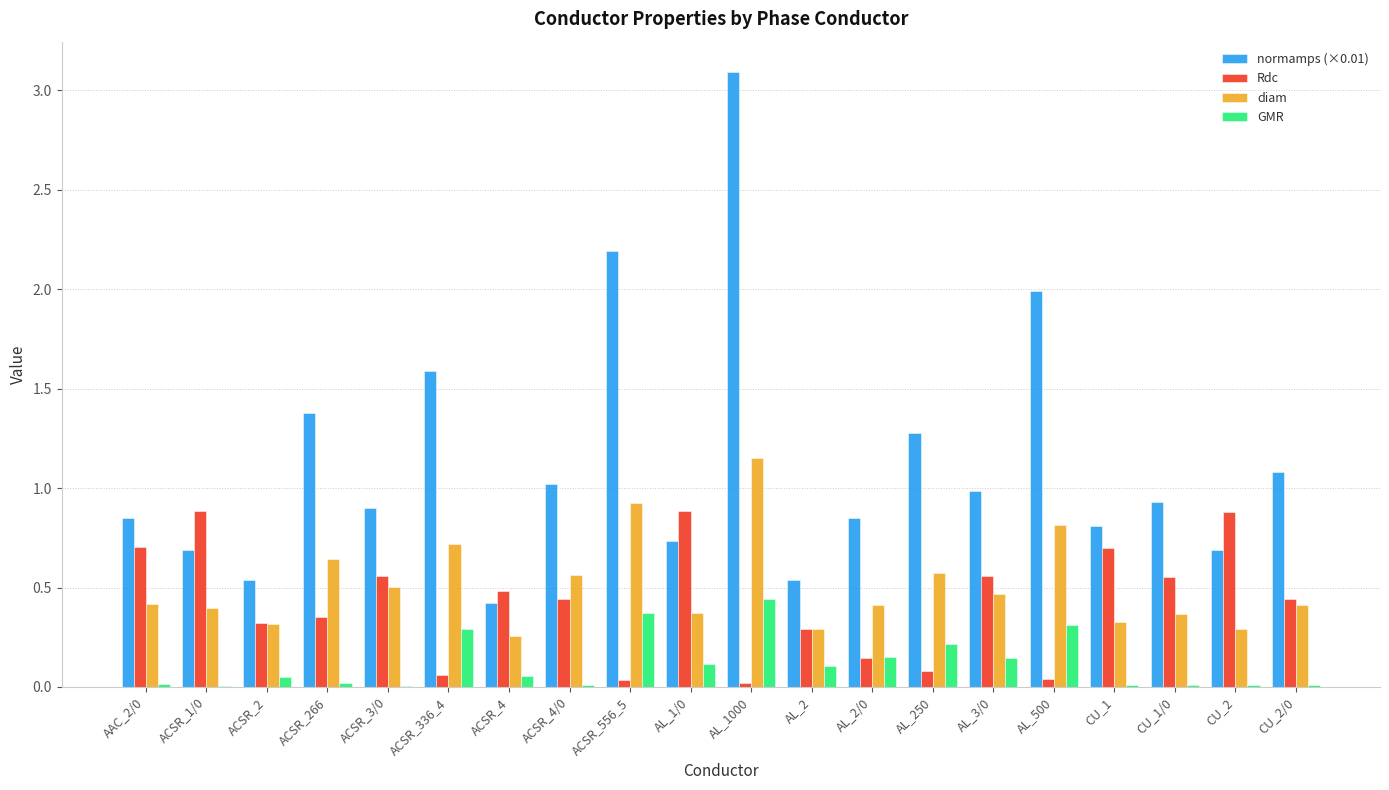

What is the spread (max minus min) of values at ACSR_556_5?

2.2